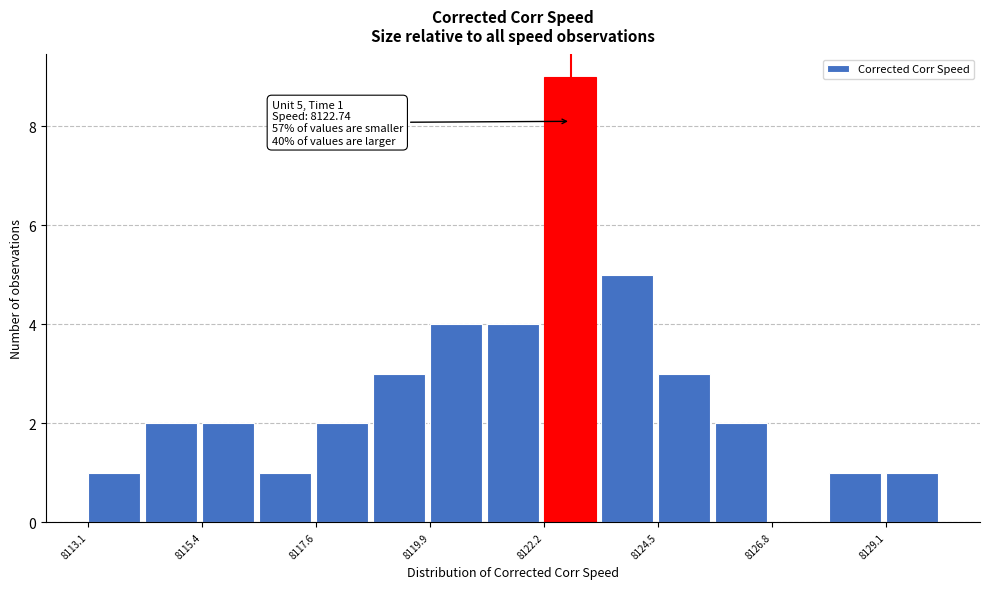

Around what value on the x-axis is the tallest bar? Give the approximate position of its centre, as read against the axis.

8122.5